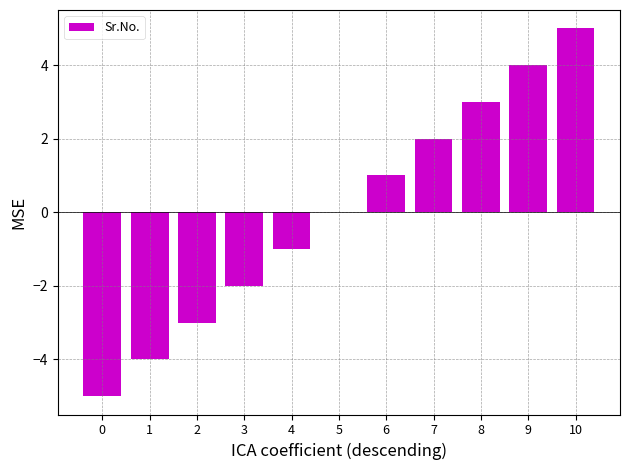

What is the change in value from 3 to 4?

+1